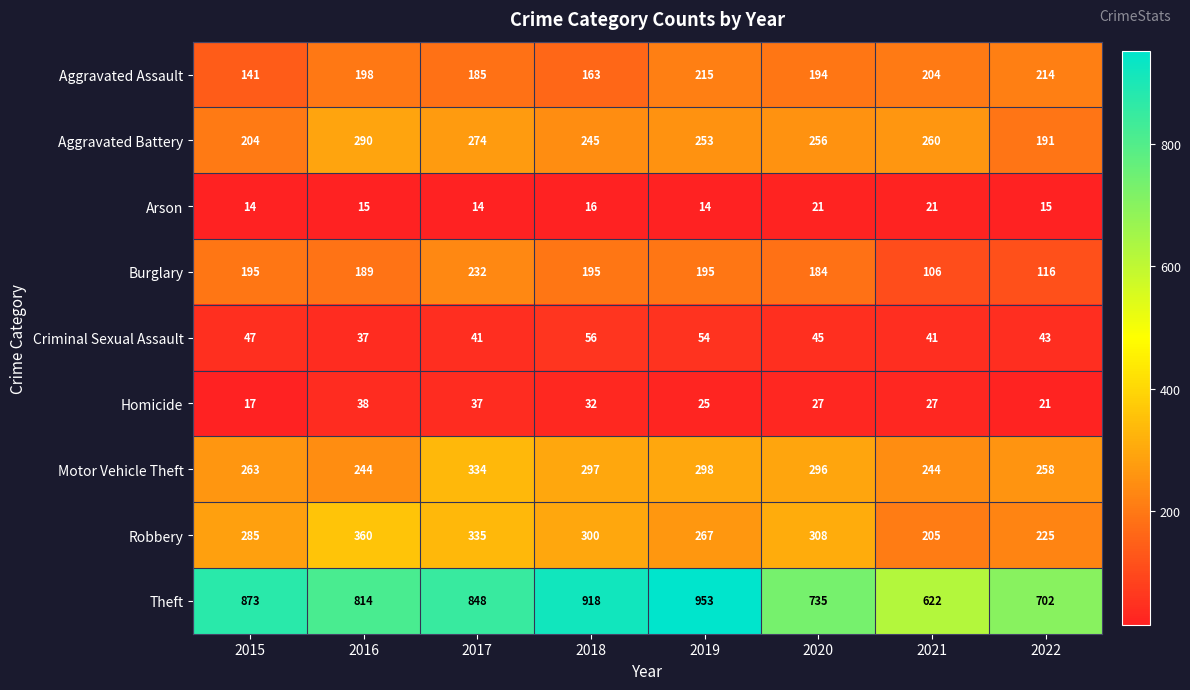

What is the difference between the second highest and second lowest values in the Aggravated Assault series?

51